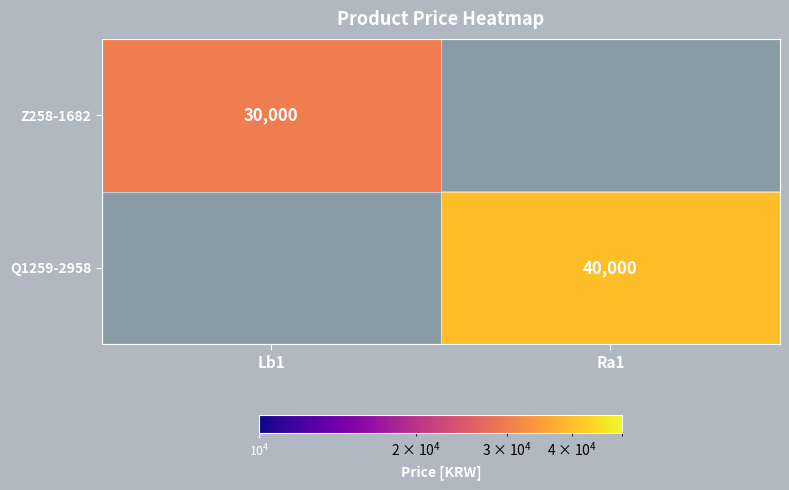

At how many categories does at least one series exceed 31577?

1